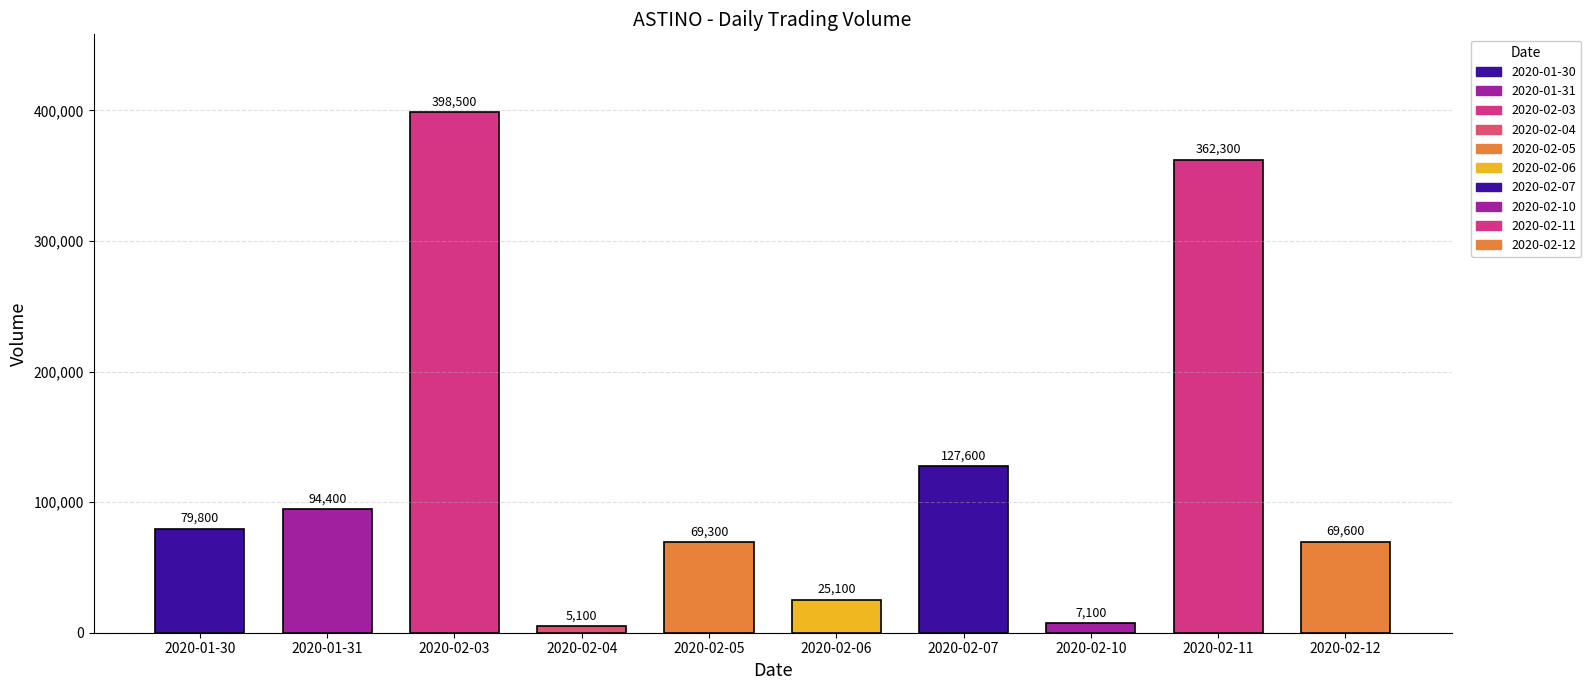

What is the difference between the values at 2020-01-30 and 2020-02-12?

10200